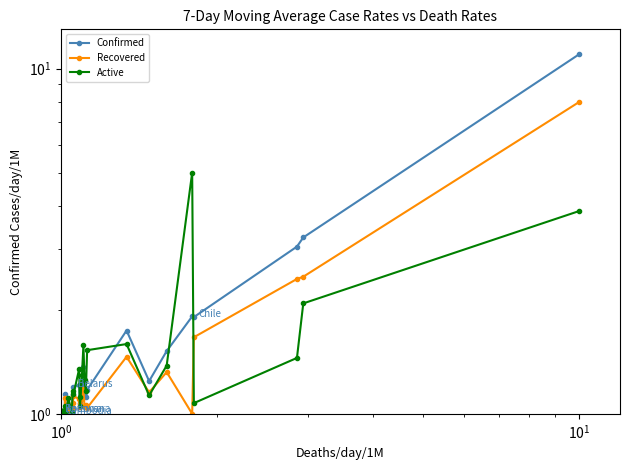

Reading left to right, extract all data points from this chart.

Confirmed: 1.0	1.0	1.0	1.0	1.0	1.0	1.0	1.0	1.0	1.0	1.0	1.0	1.0	1.0	1.0	1.0	1.0	1.0	1.1	1.0	1.0	1.0	1.1	1.2	1.2	1.1	1.1	1.2	1.4	1.1	1.1	1.2	1.7	1.2	1.5	1.9	1.9	3.1	3.2	11.0
Recovered: 1.0	1.0	1.0	1.0	1.0	1.0	1.0	1.0	1.0	1.0	1.0	1.0	1.0	1.0	1.0	1.0	1.0	1.0	1.1	1.0	1.0	1.0	1.1	1.1	1.1	1.1	1.0	1.1	1.2	1.1	1.1	1.0	1.5	1.2	1.3	1.0	1.7	2.5	2.5	8.0
Active: 1.0	1.0	1.0	1.0	1.0	1.0	1.0	1.0	1.0	1.0	1.0	1.0	1.0	1.0	1.0	1.0	1.0	1.1	1.0	1.0	1.1	1.0	1.2	1.1	1.4	1.1	1.1	1.3	1.6	1.3	1.2	1.5	1.6	1.1	1.4	5.0	1.1	1.5	2.1	3.9